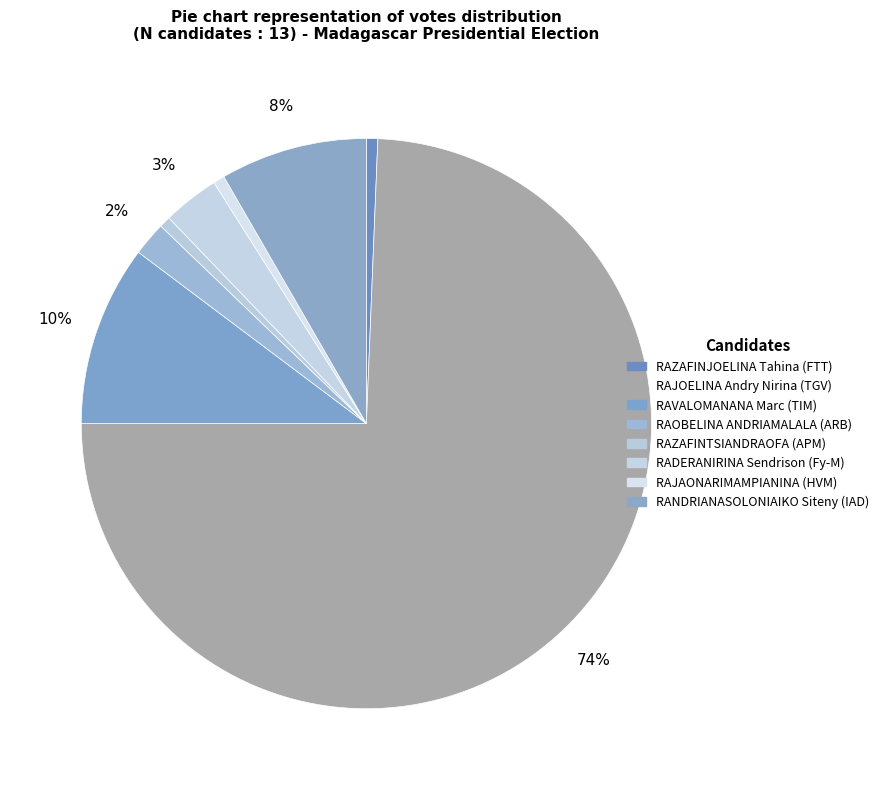

Which category has the biggest portion of the pie?

RAJOELINA Andry Nirina (TGV)